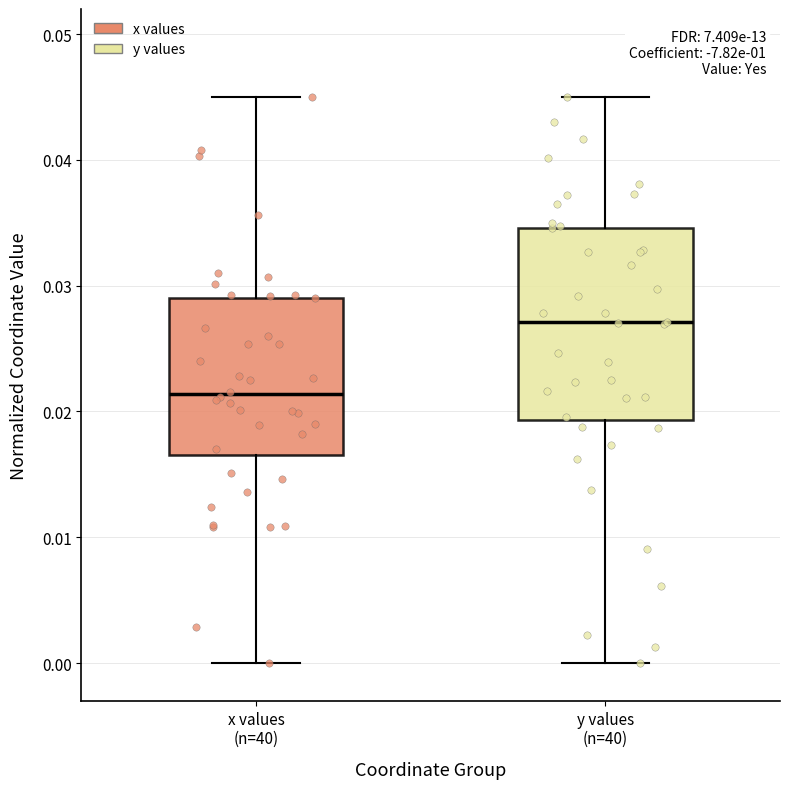

Which box is the tallest, from its lower edge to its upper edge?

y values (n=40)